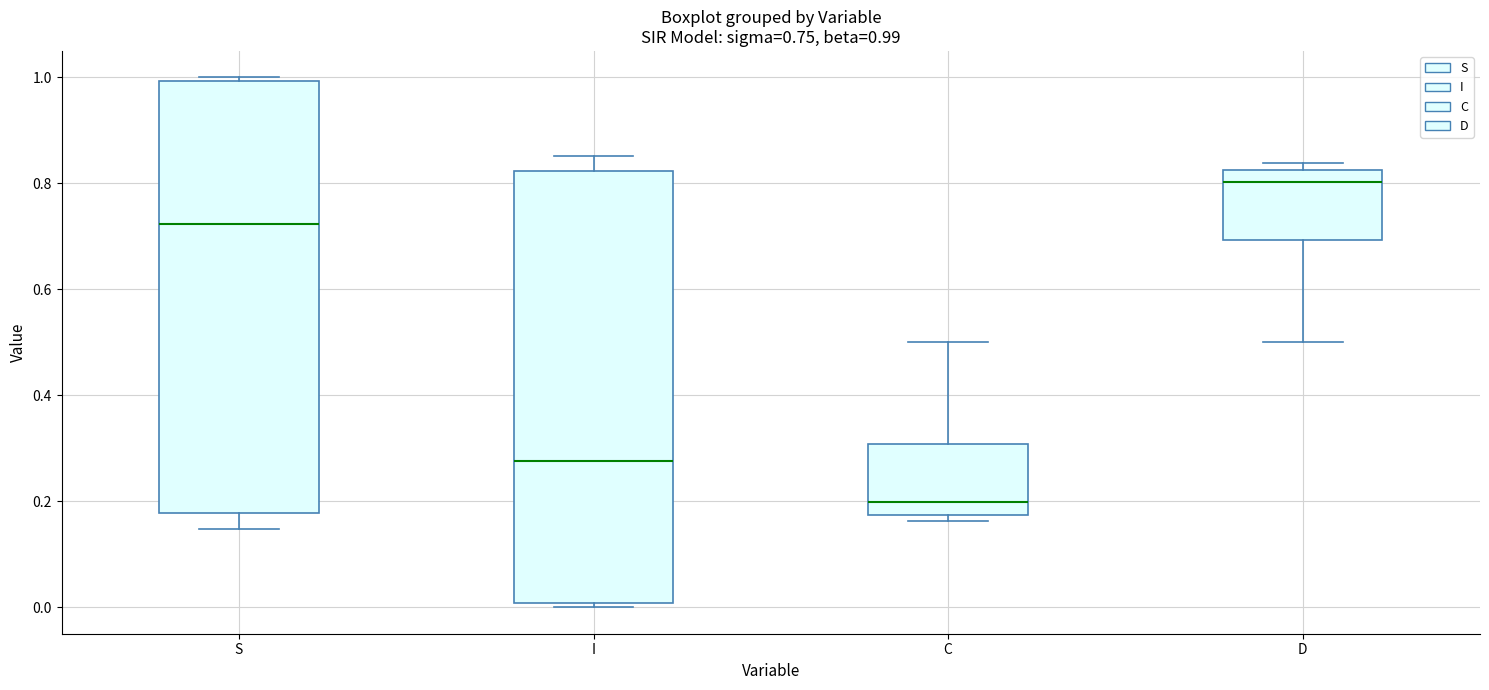

Which box has the highest median line?

D